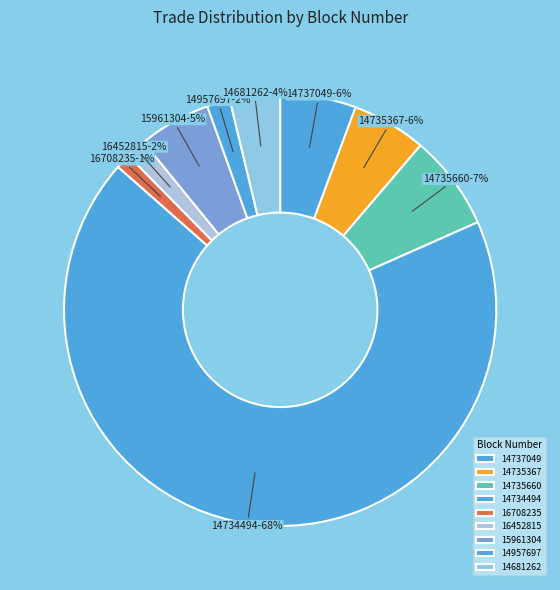

Do 14737049 and 15961304 together represent more than half of the pie?

No